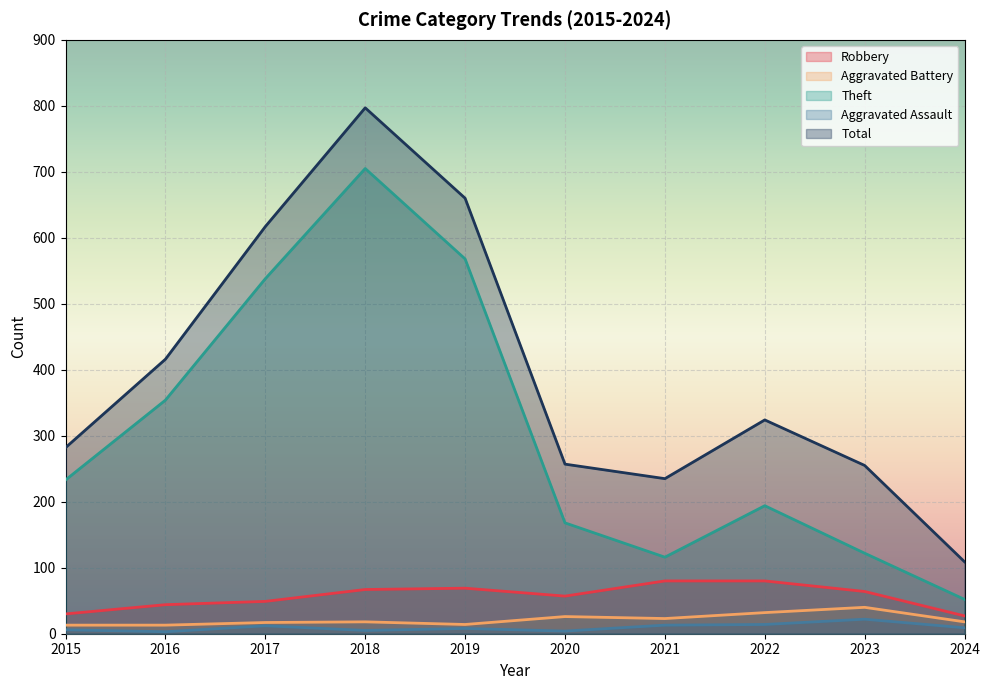

Count the number of categories in the chart.

10